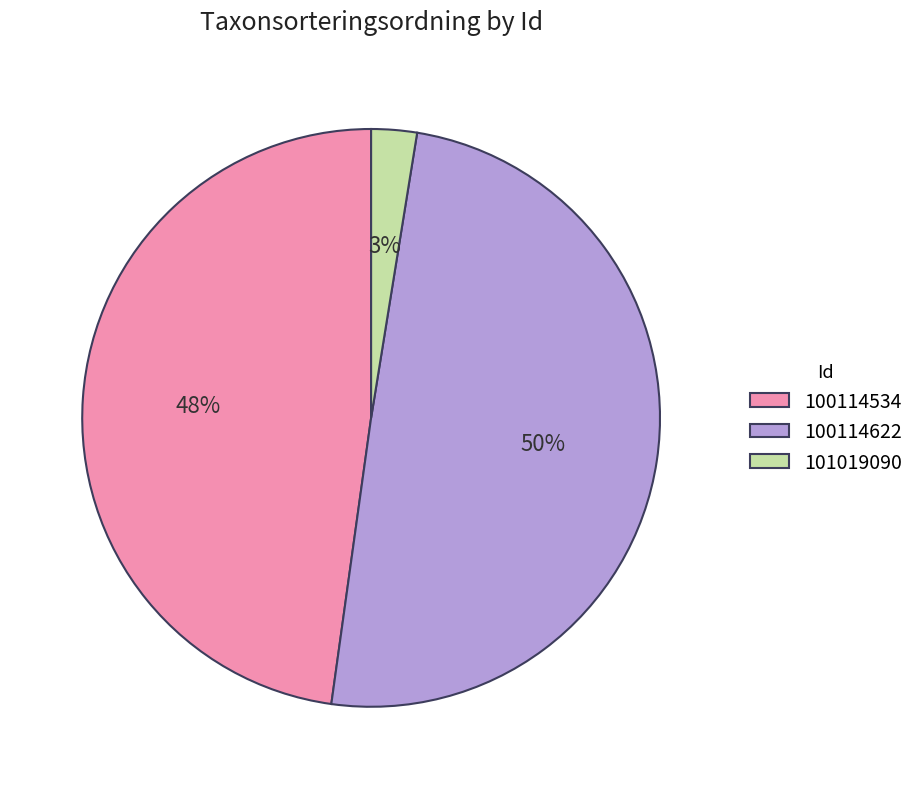

To the nearest percent, what is the difference between the largest and smallest slice percentages?

47%